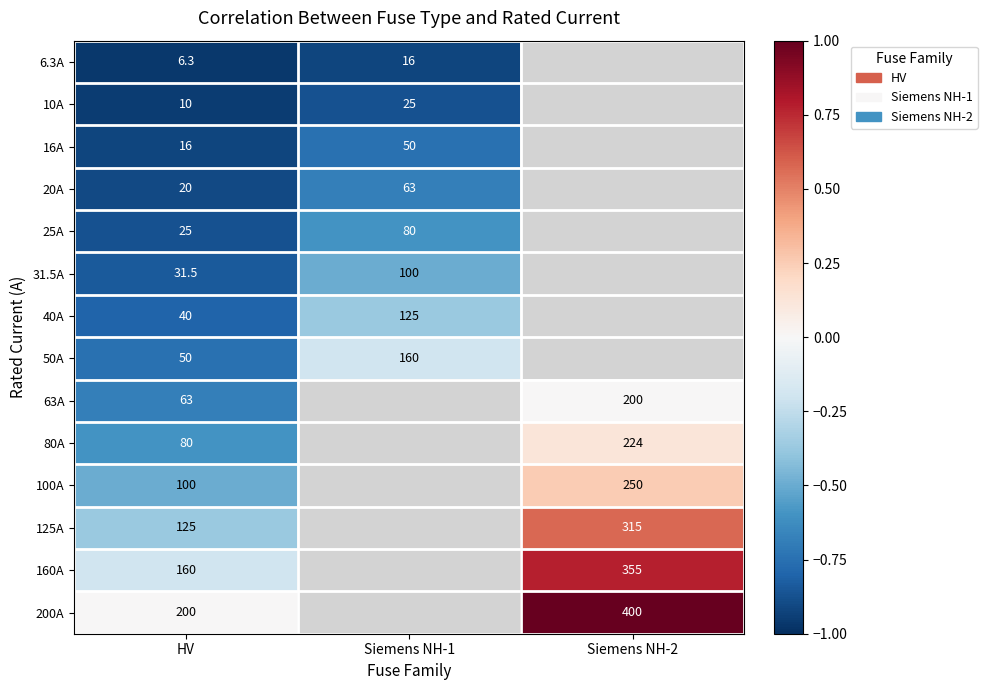

Is the value of 80A at HV greater than the value of 100A at HV?

No